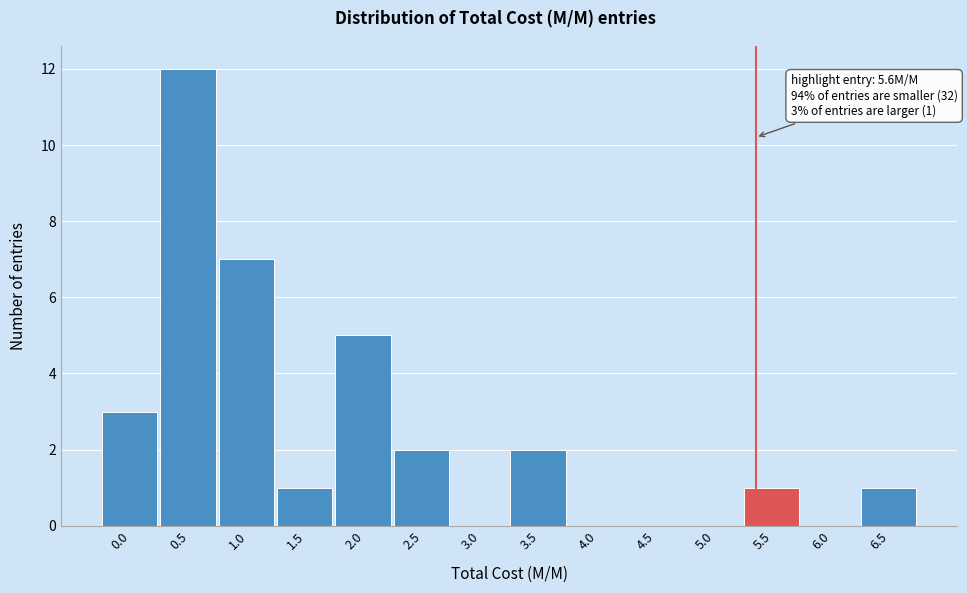

Reading left to right, extract all data points from this chart.

0.0=3	0.5=12	1.0=7	1.5=1	2.0=5	2.5=2	3.0=0	3.5=2	4.0=0	4.5=0	5.0=0	5.5=1	6.0=0	6.5=1